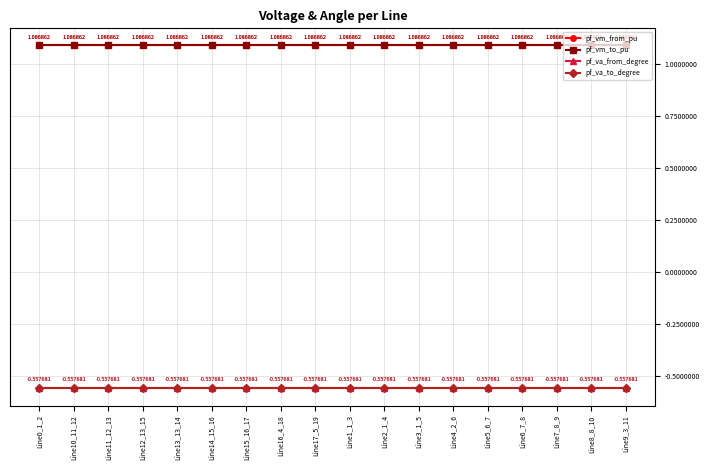

True or false: pf_vm_to_pu has a value of 1.5 at Line0_1_2.

False